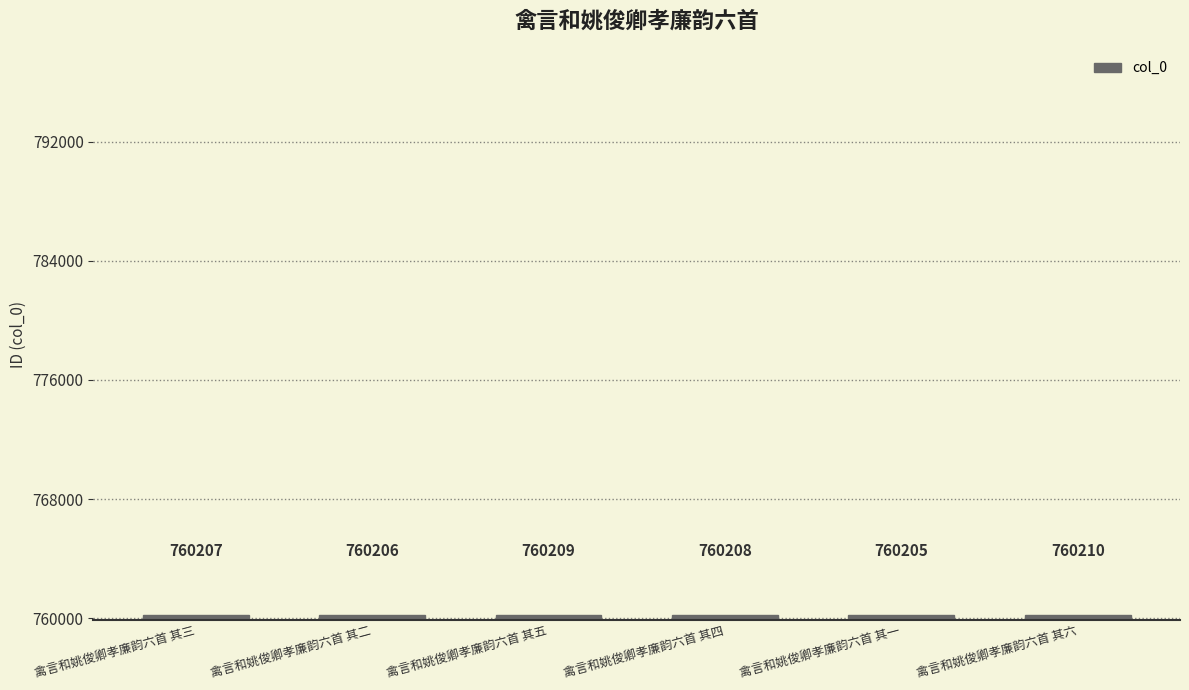

List the labels in order of value, largest first.

禽言和姚俊卿孝廉韵六首 其六, 禽言和姚俊卿孝廉韵六首 其五, 禽言和姚俊卿孝廉韵六首 其四, 禽言和姚俊卿孝廉韵六首 其三, 禽言和姚俊卿孝廉韵六首 其二, 禽言和姚俊卿孝廉韵六首 其一